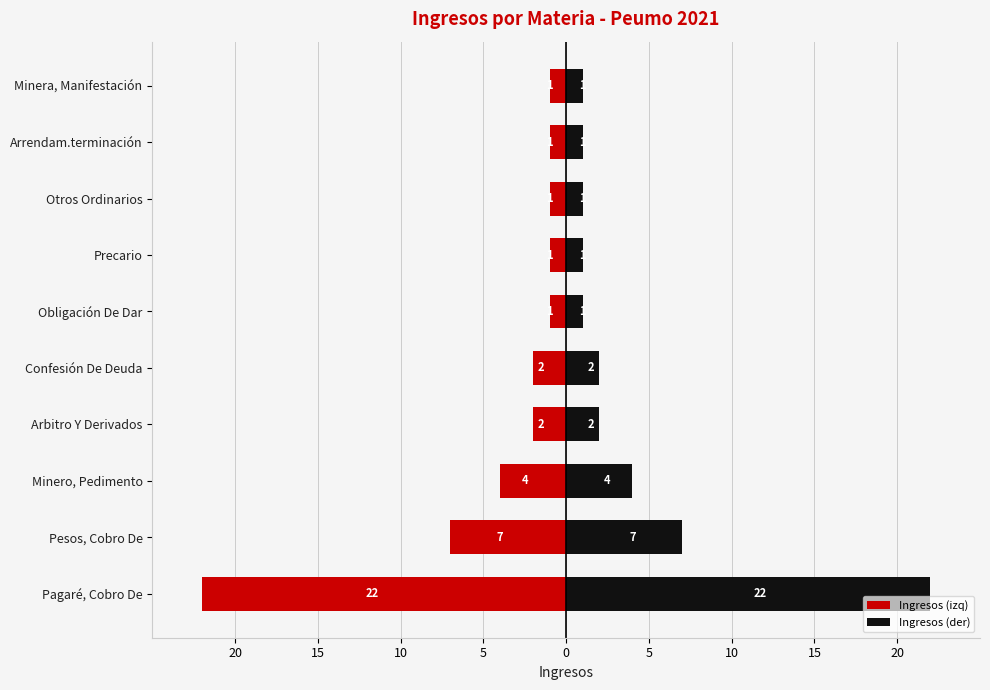

Does the chart contain stacked bars?

No